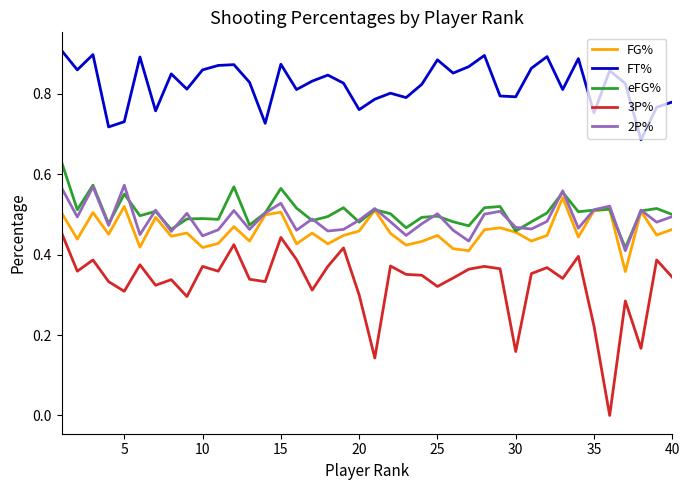

Which series has the widest spread of values?

3P%